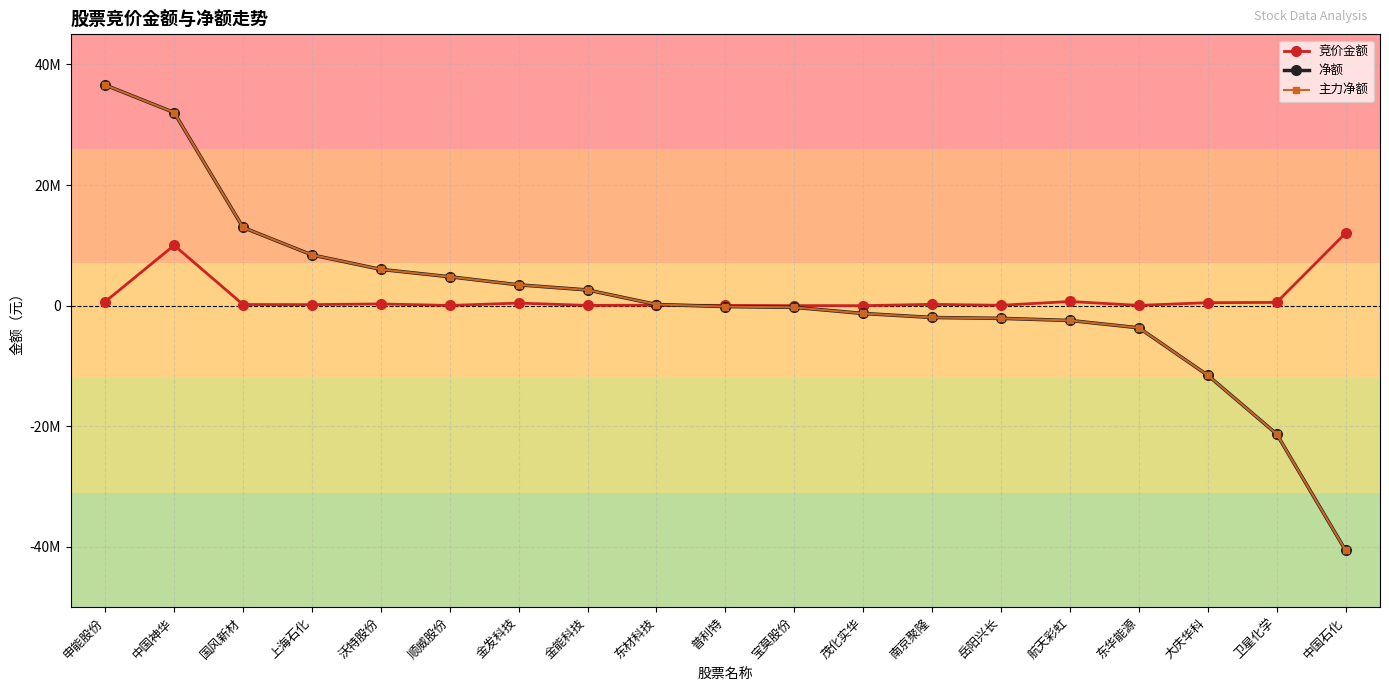

What is the total value across all series at 大庆华科?

-22584990